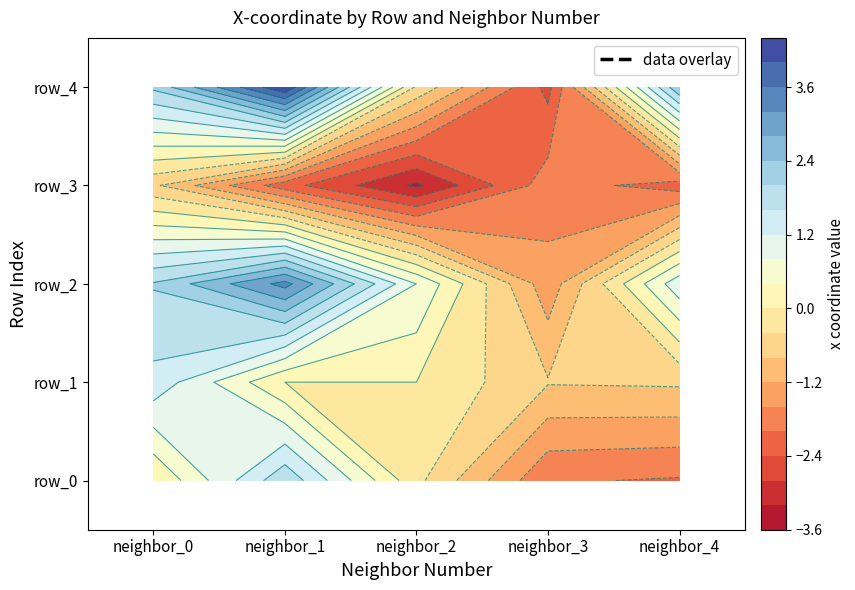

Which series has the largest range (max minus min)?

4